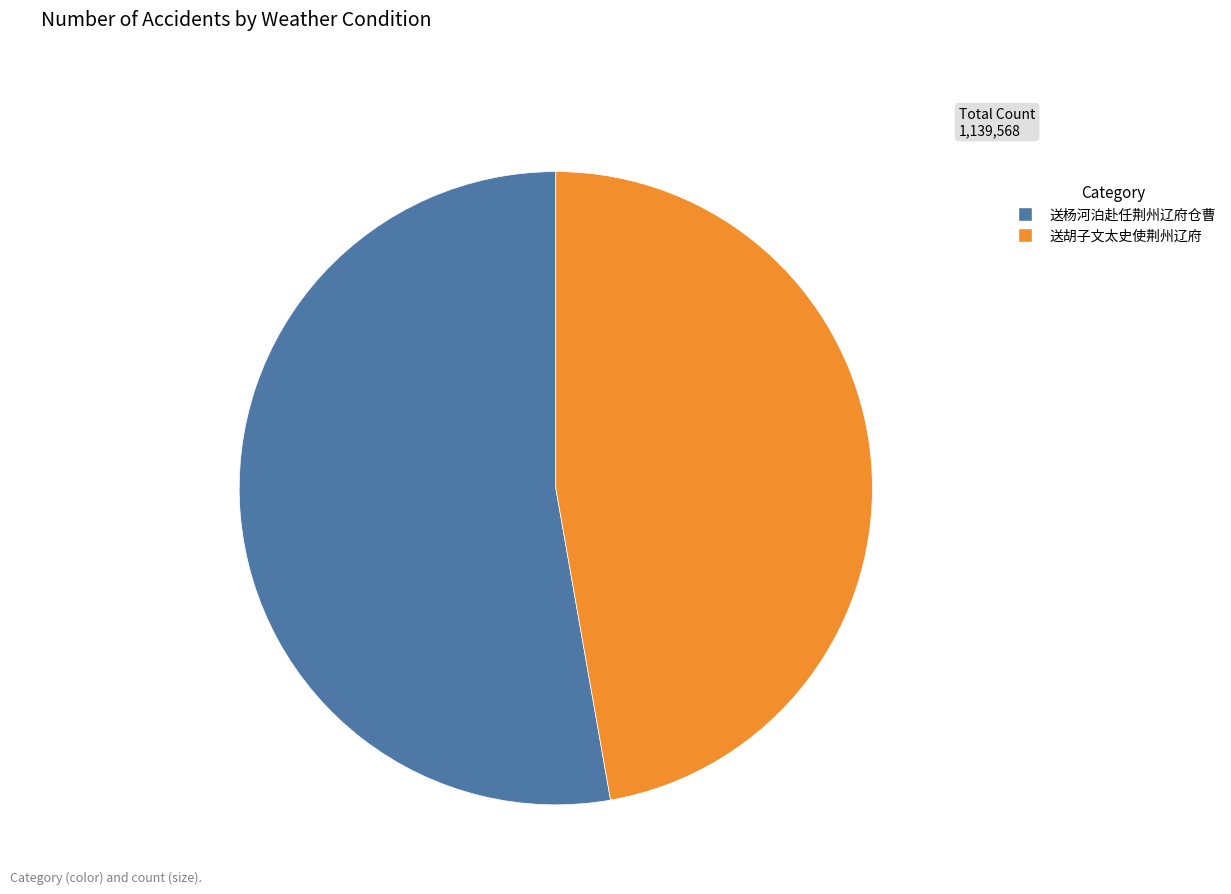

Which slice is the largest?

送杨河泊赴任荆州辽府仓曹